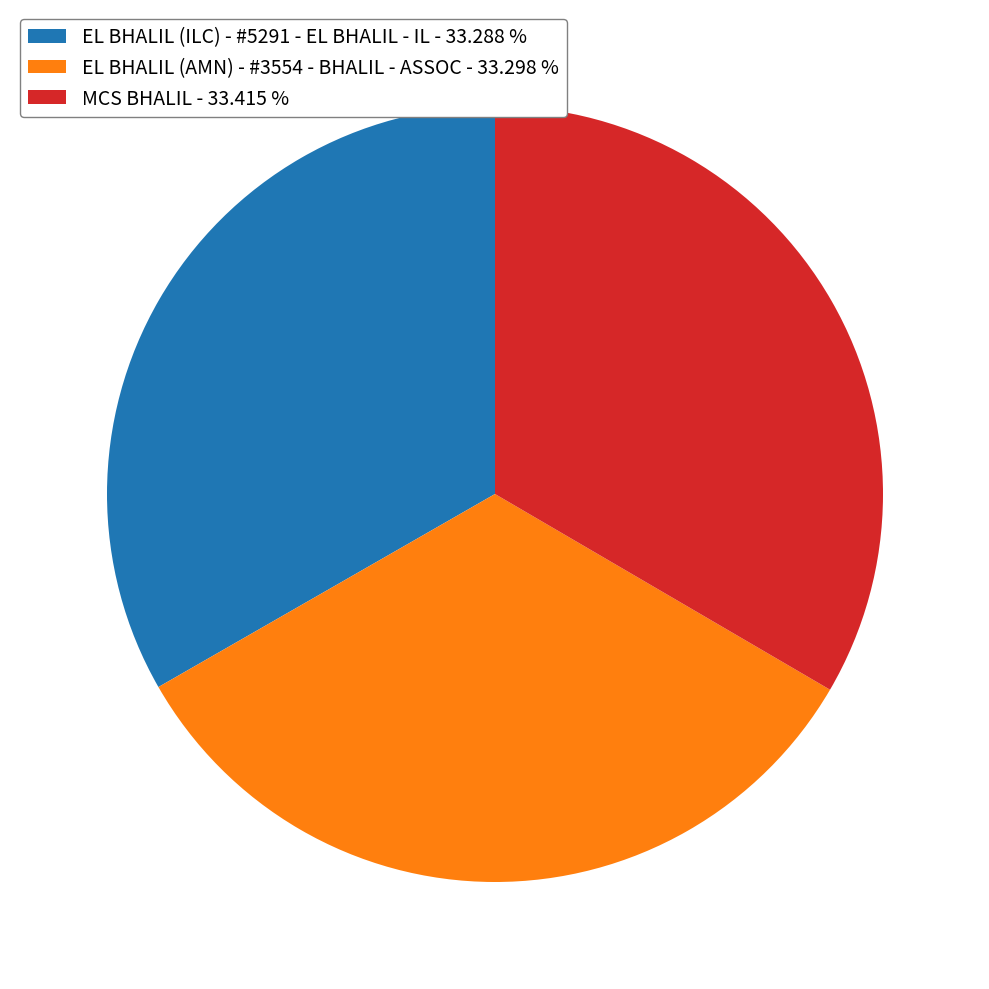

Count the number of slices in the pie.

3